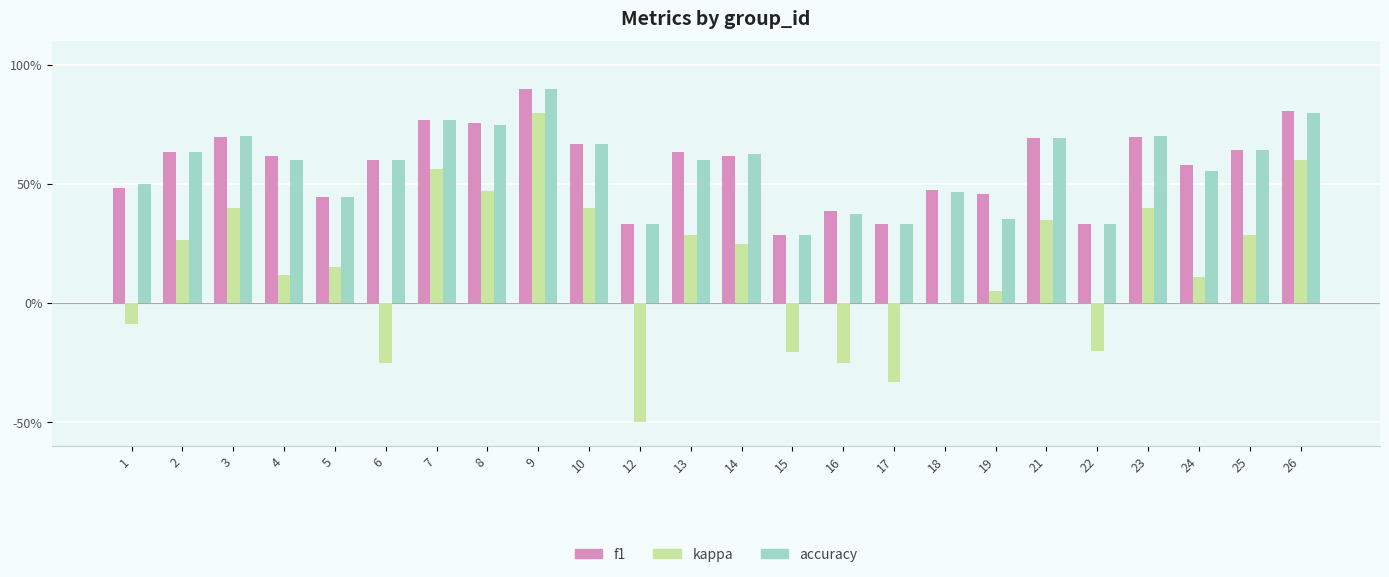

What are all the series names shown in the legend?

f1, kappa, accuracy